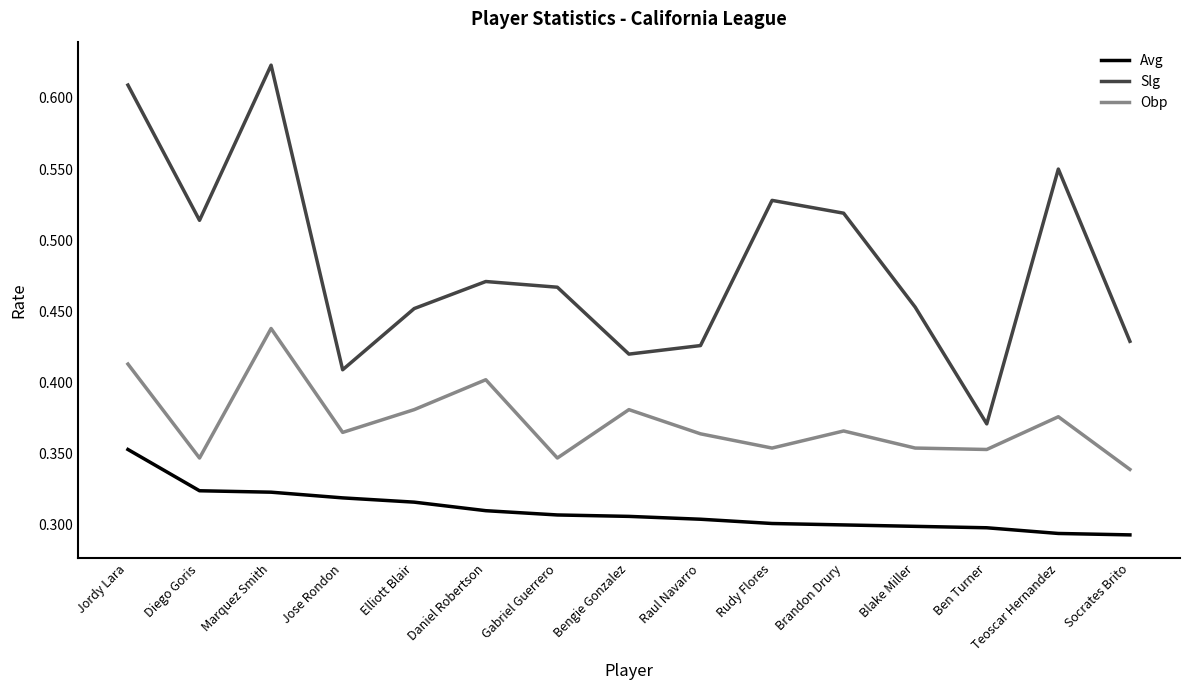

List the series in order of their overall mean, lowest first.

Avg, Obp, Slg